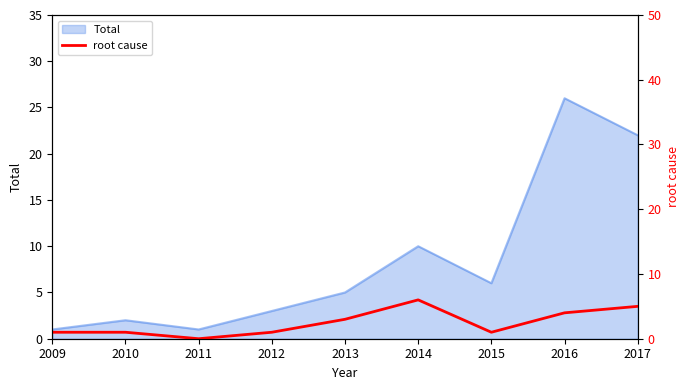

Rank the categories by value from highest to lowest.

2014, 2017, 2016, 2013, 2009, 2010, 2012, 2015, 2011